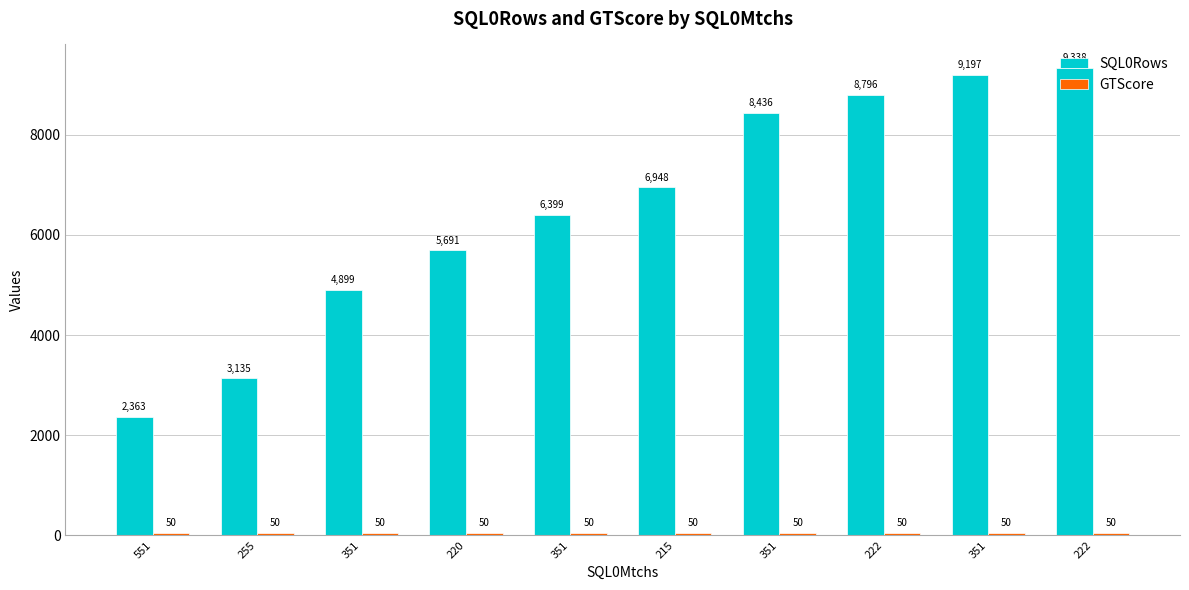

Where is SQL0Rows nearest to the value 5850?

220